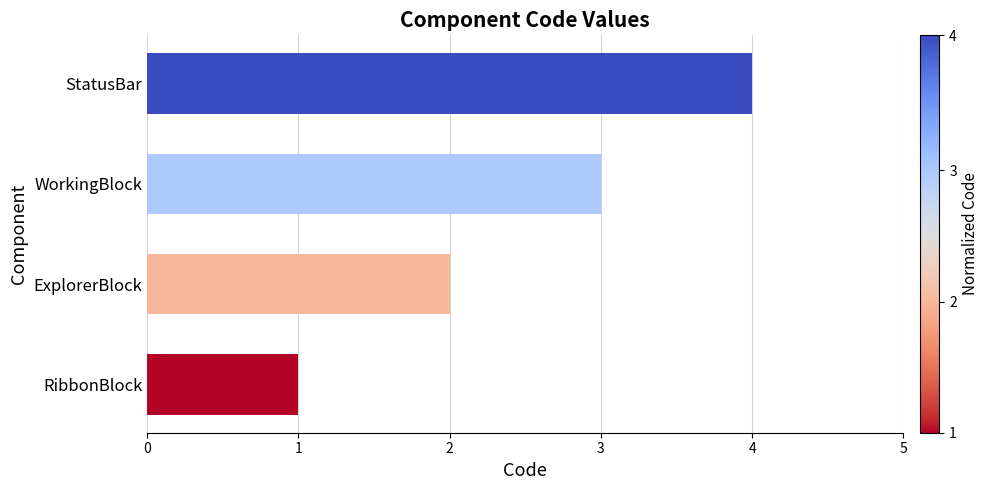

How many series are shown in this chart?

1